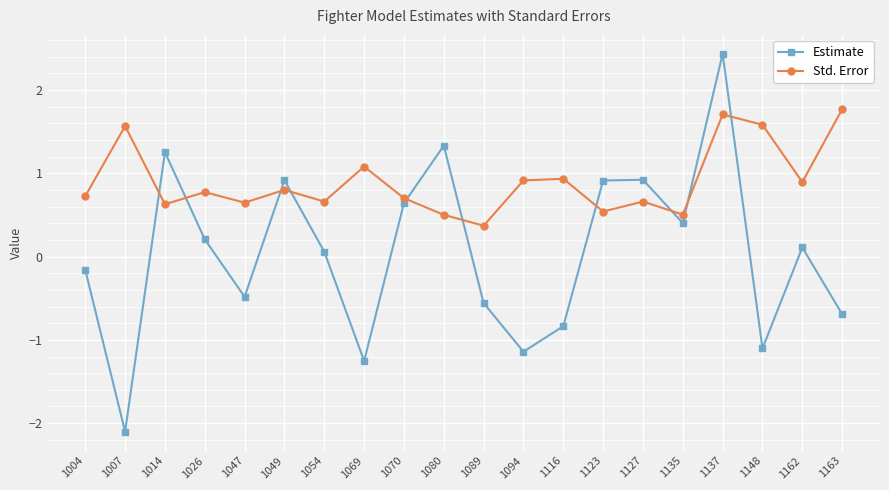

At which label does Estimate reach its minimum?

1007